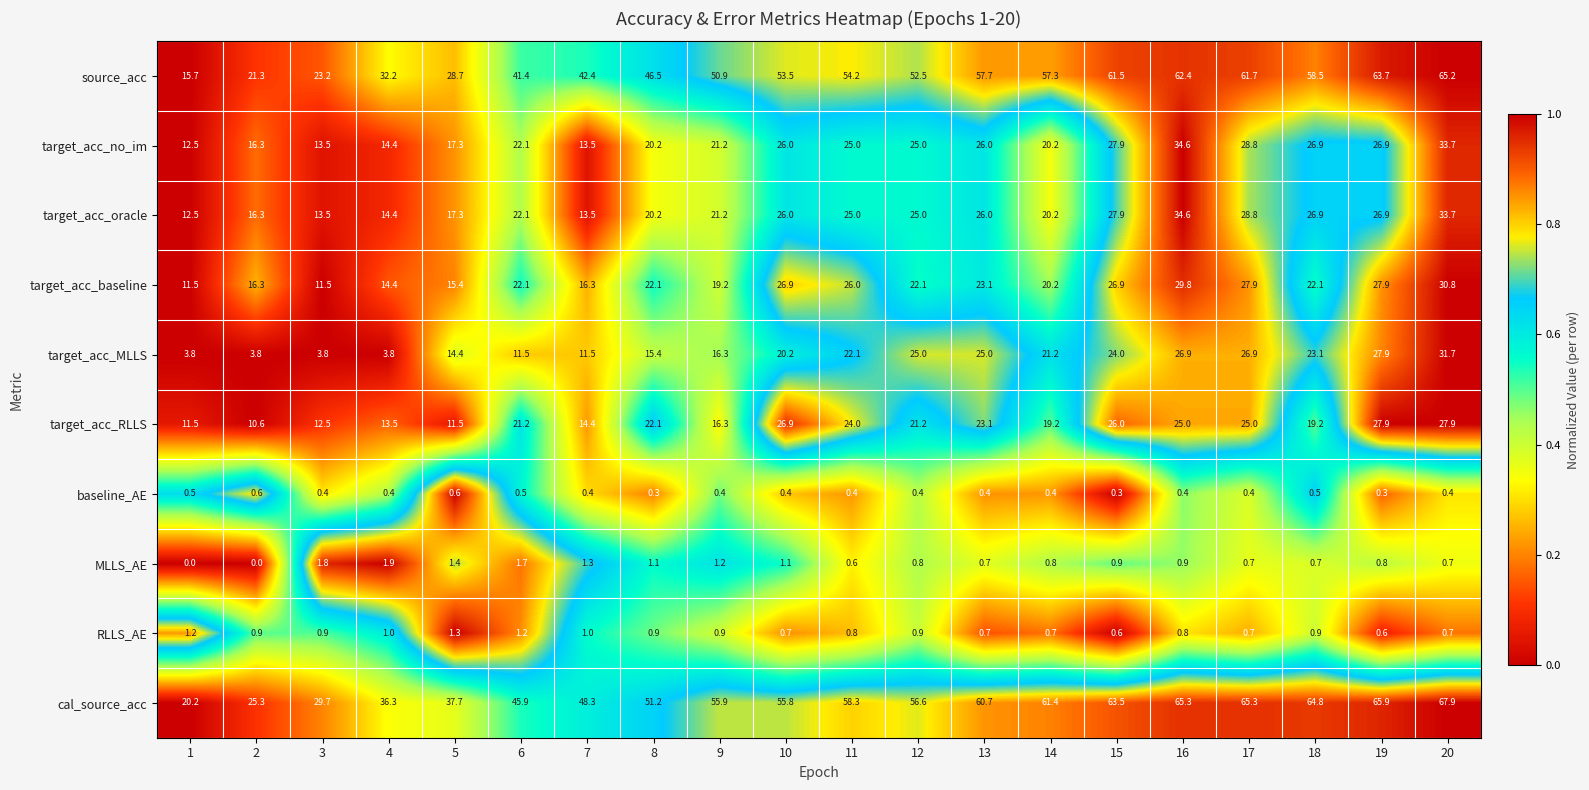

Which series has the widest spread of values?

source_acc